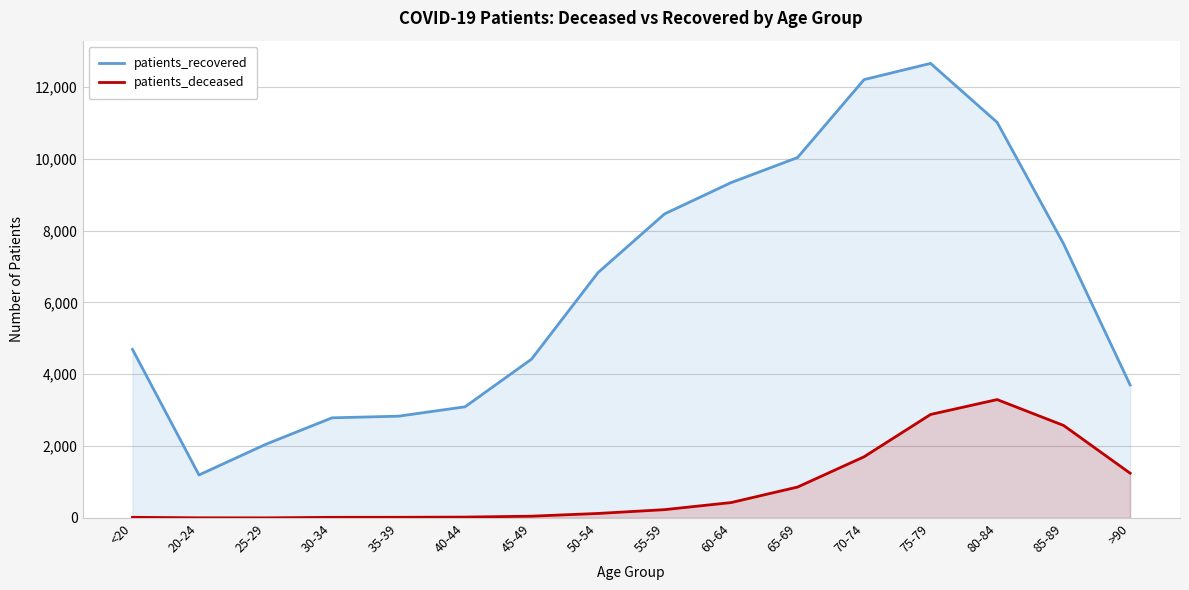

Which series has the widest spread of values?

patients_recovered